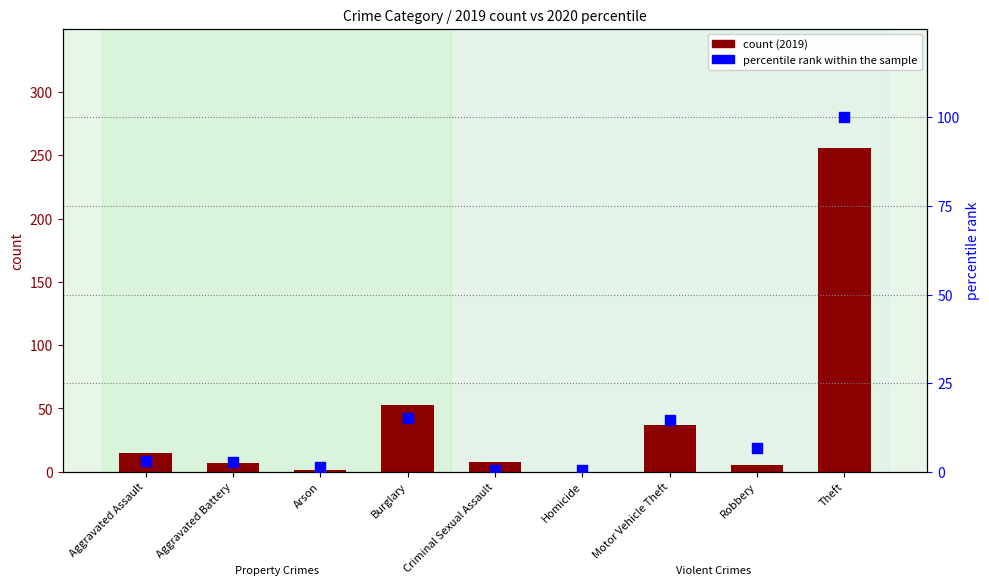

What are all the series names shown in the legend?

count, percentile rank within the sample